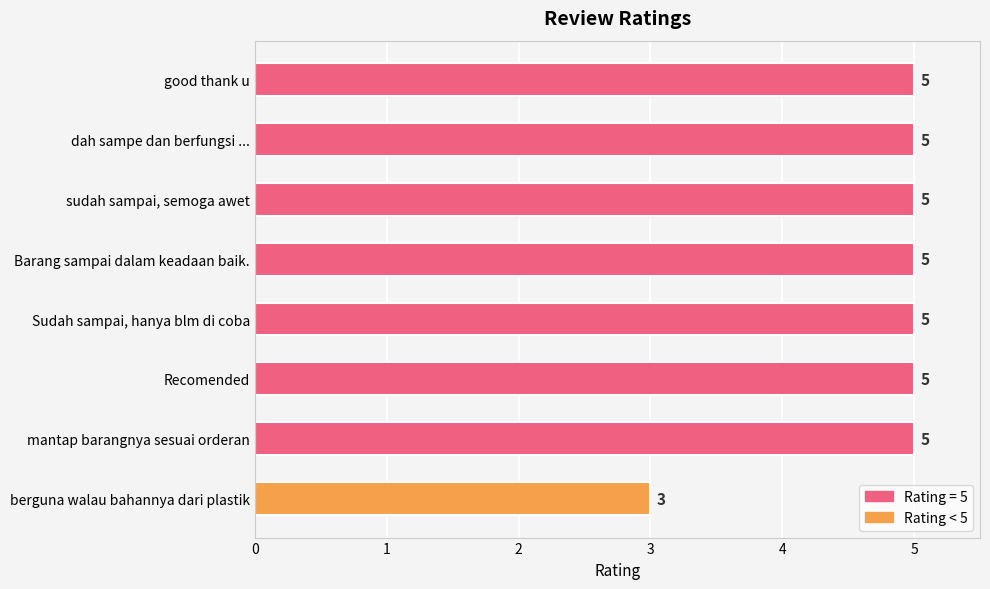

Approximately how many times larger is the value at Barang sampai dalam keadaan baik. compared to mantap barangnya sesuai orderan?

1.0